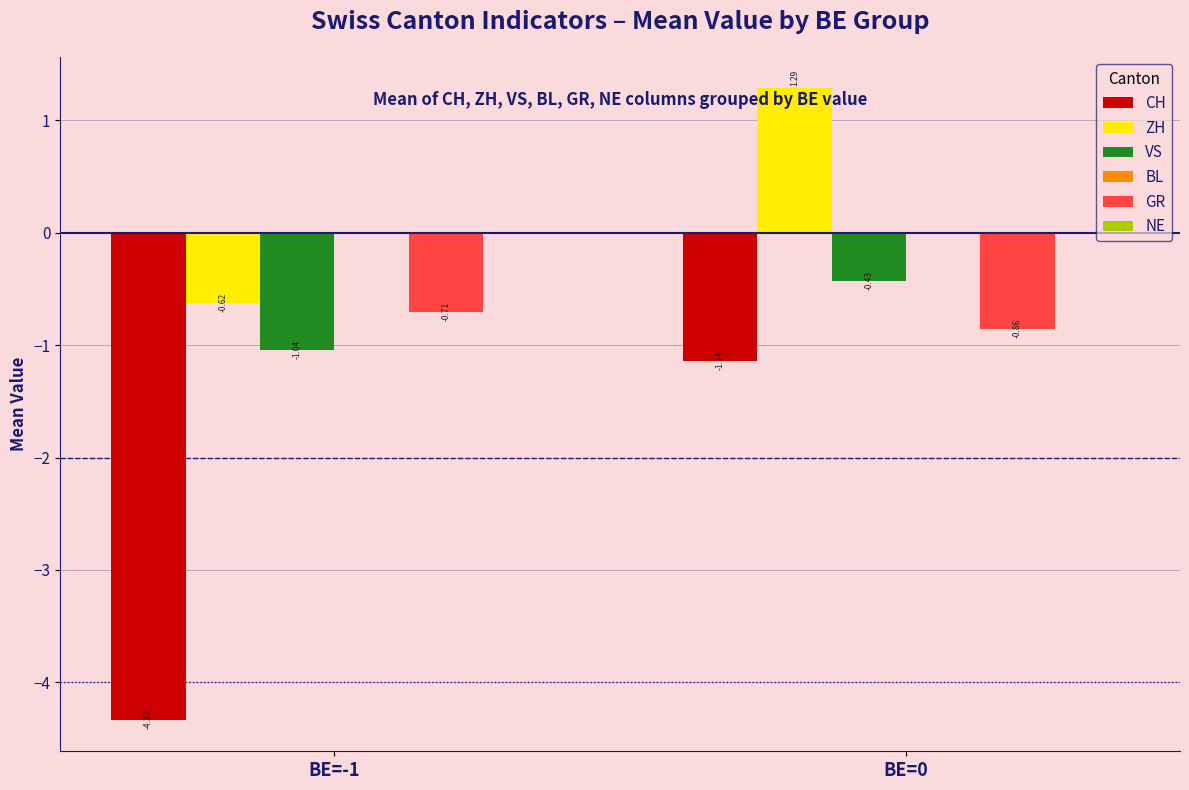

What is the sum of all GR values?

-1.6